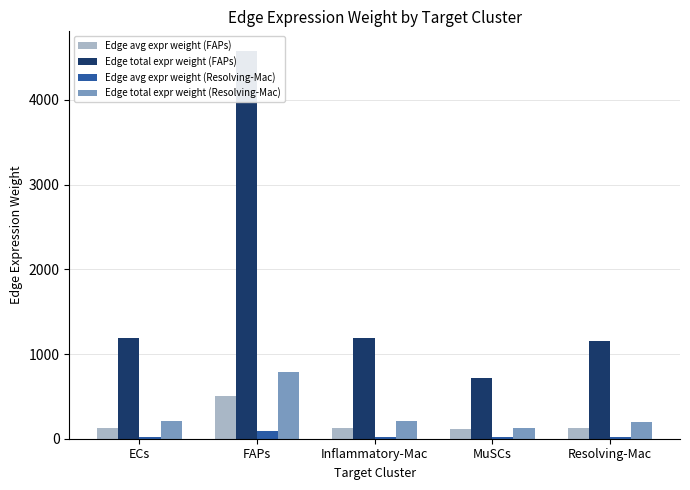

What are all the series names shown in the legend?

Edge avg expr weight (FAPs), Edge total expr weight (FAPs), Edge avg expr weight (Resolving-Mac), Edge total expr weight (Resolving-Mac)